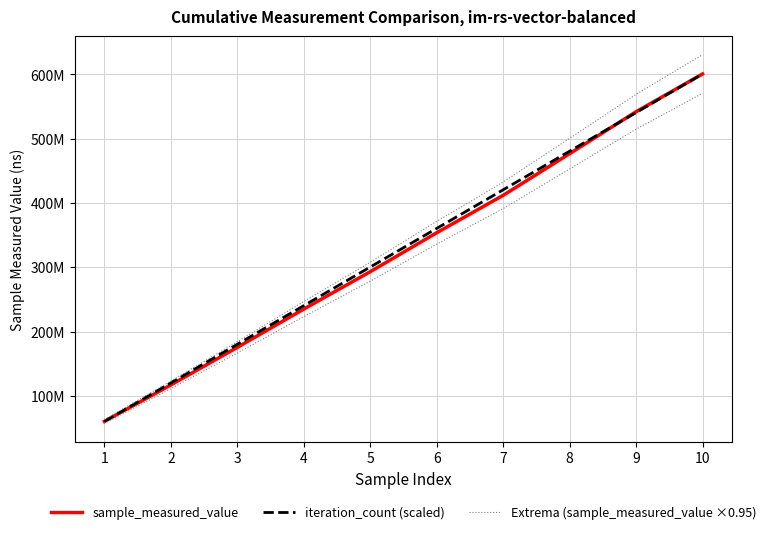

The iteration_count (scaled) series shows 598593225.7 at 7. True or false?

False